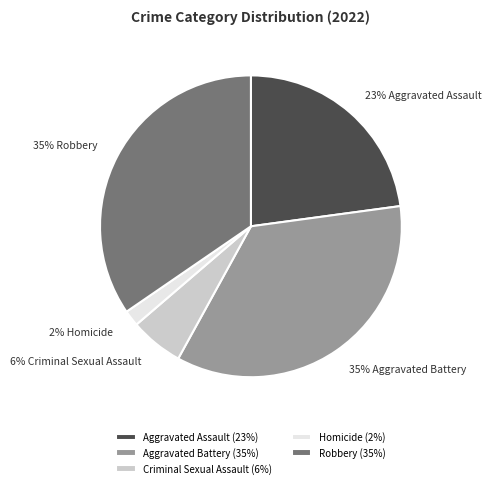

Does Robbery represent more than half of the total?

No